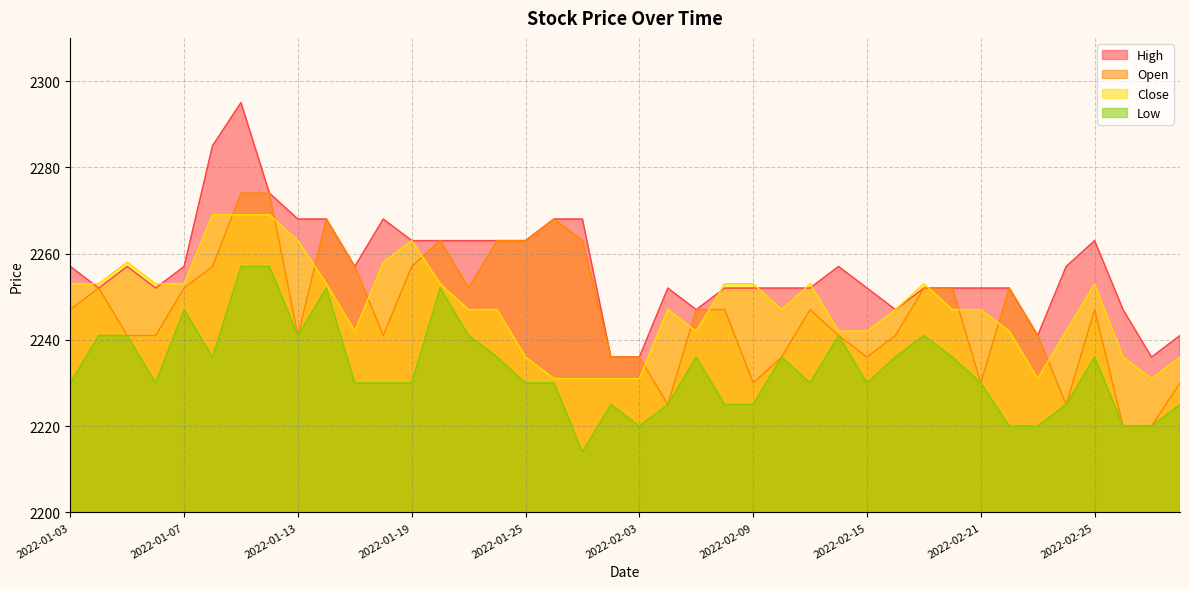

What is the smallest value displayed?

2214